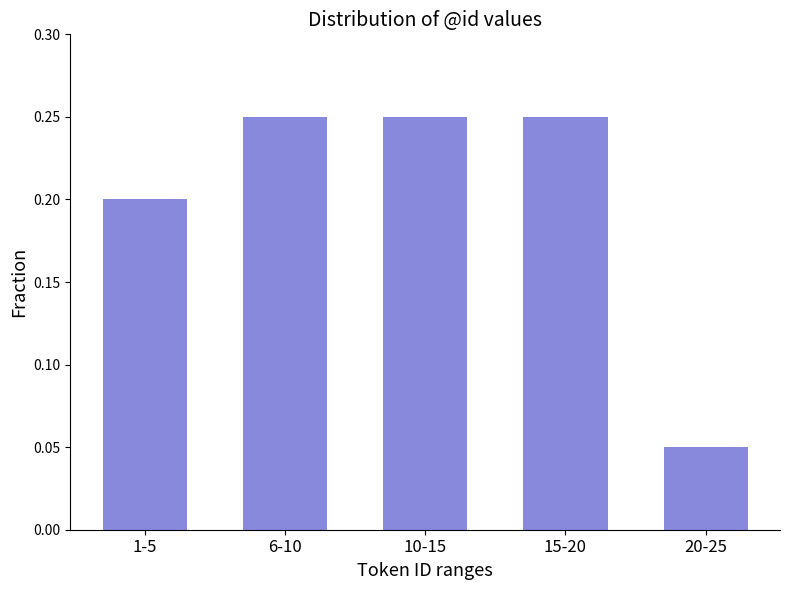

At which category does the chart reach its minimum across all series?

20-25